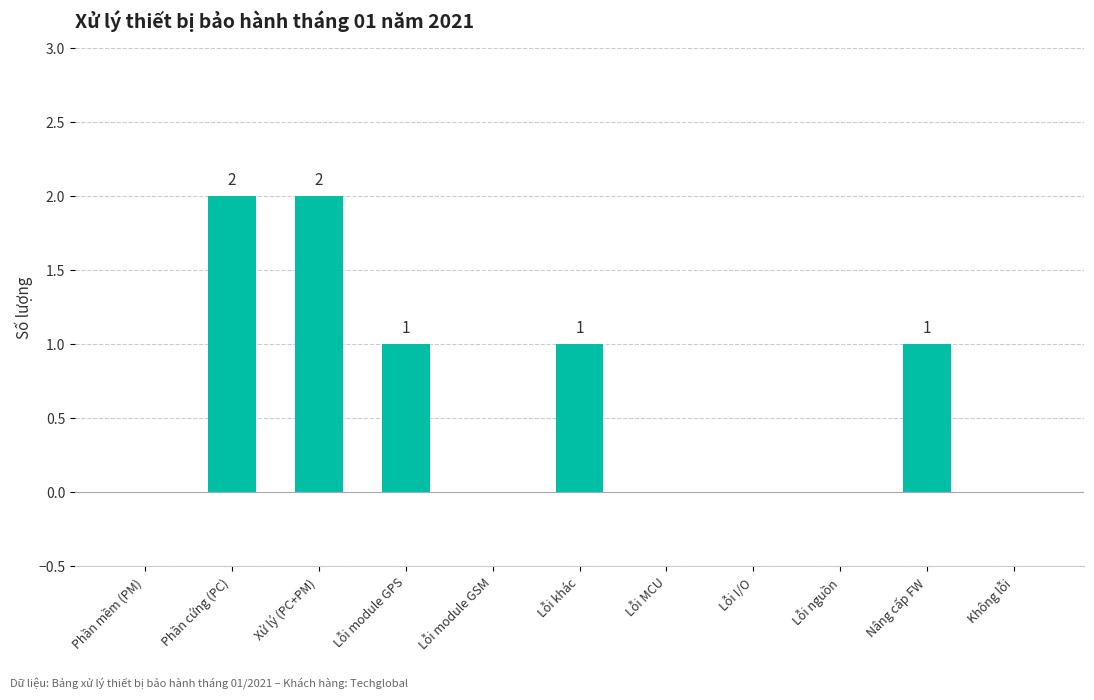

Which has a higher value, Không lỗi or Phần cứng (PC)?

Phần cứng (PC)